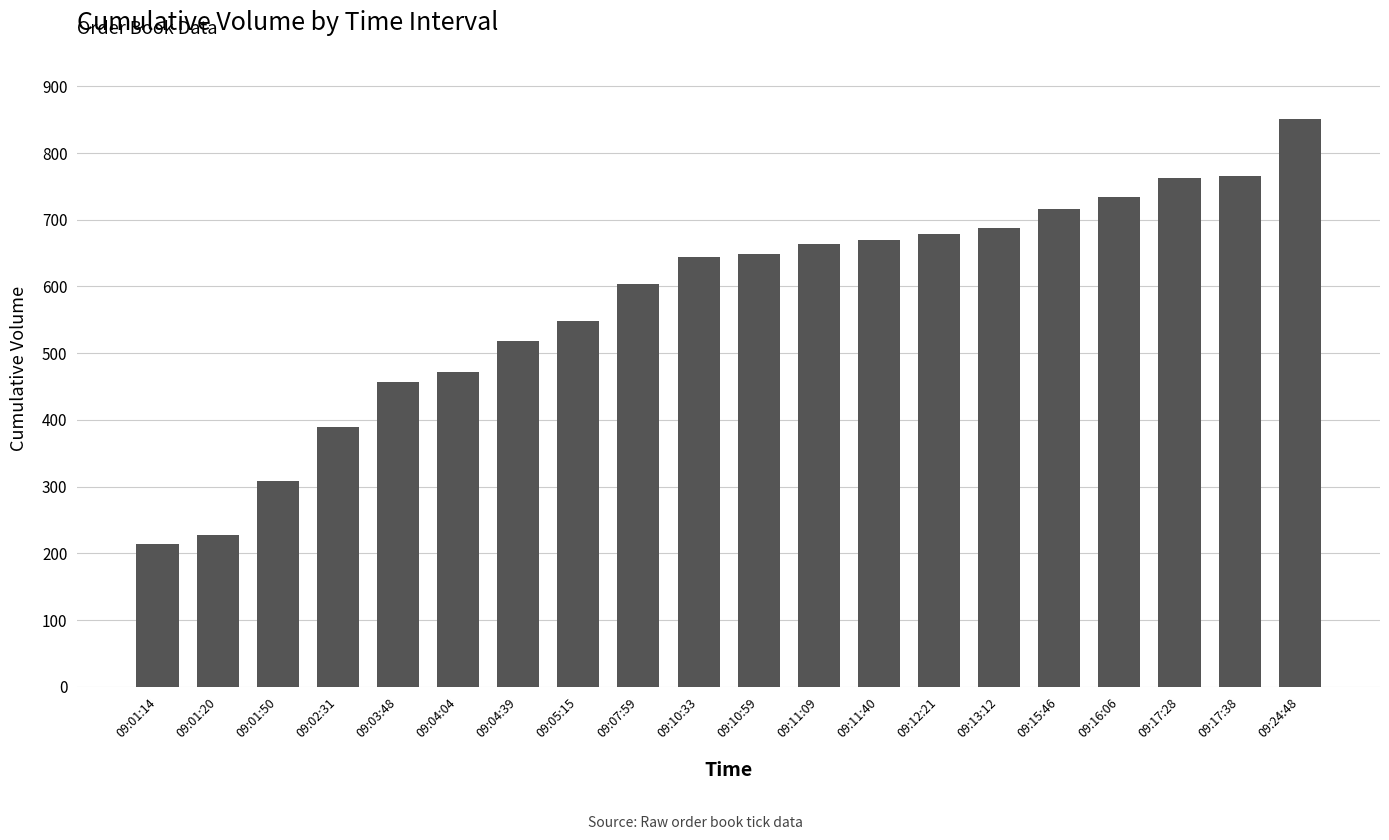

What is the approximate value at 09:10:59, to the nearest 50?

650